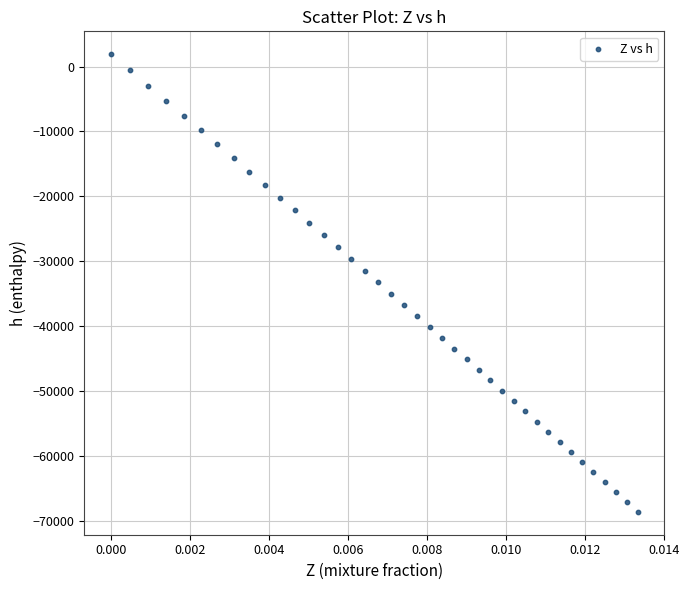

What is the range of Y values (max minus min)?

70518.9